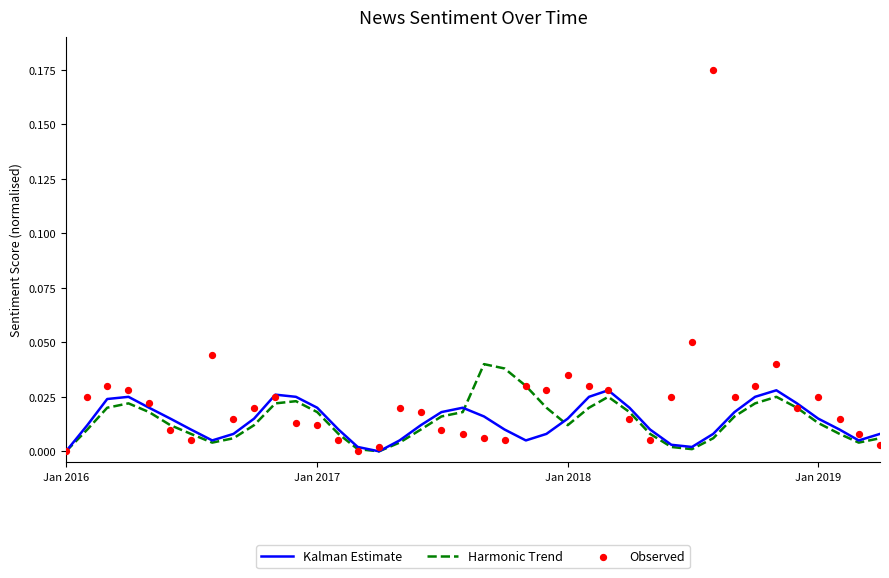

Which series contains the lowest Y value?

Kalman Estimate